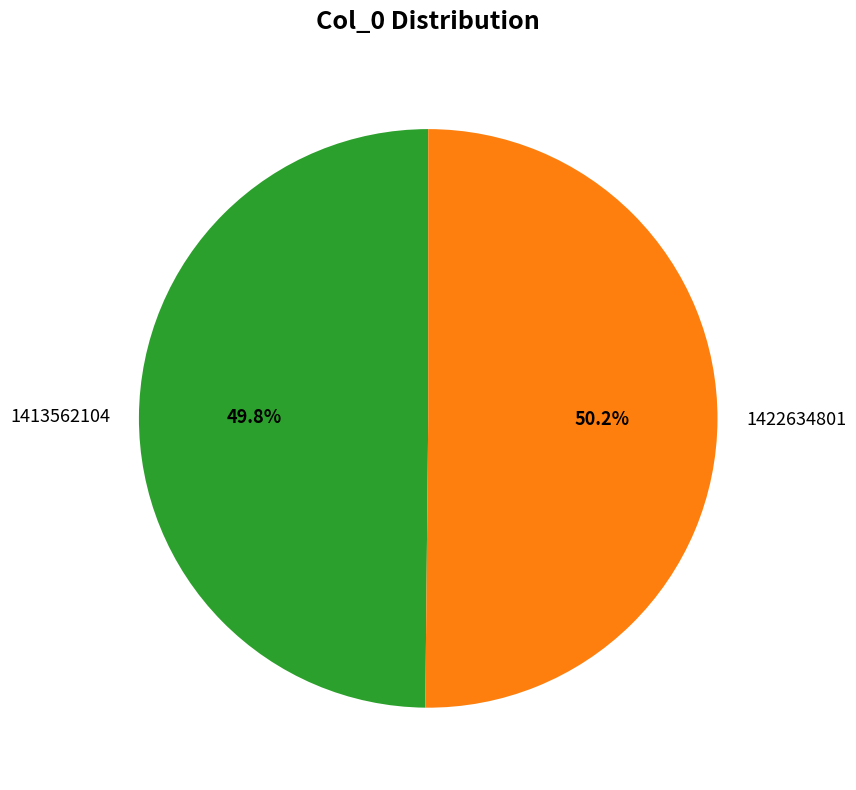

To the nearest percent, what portion does 1413562104 represent?

50%